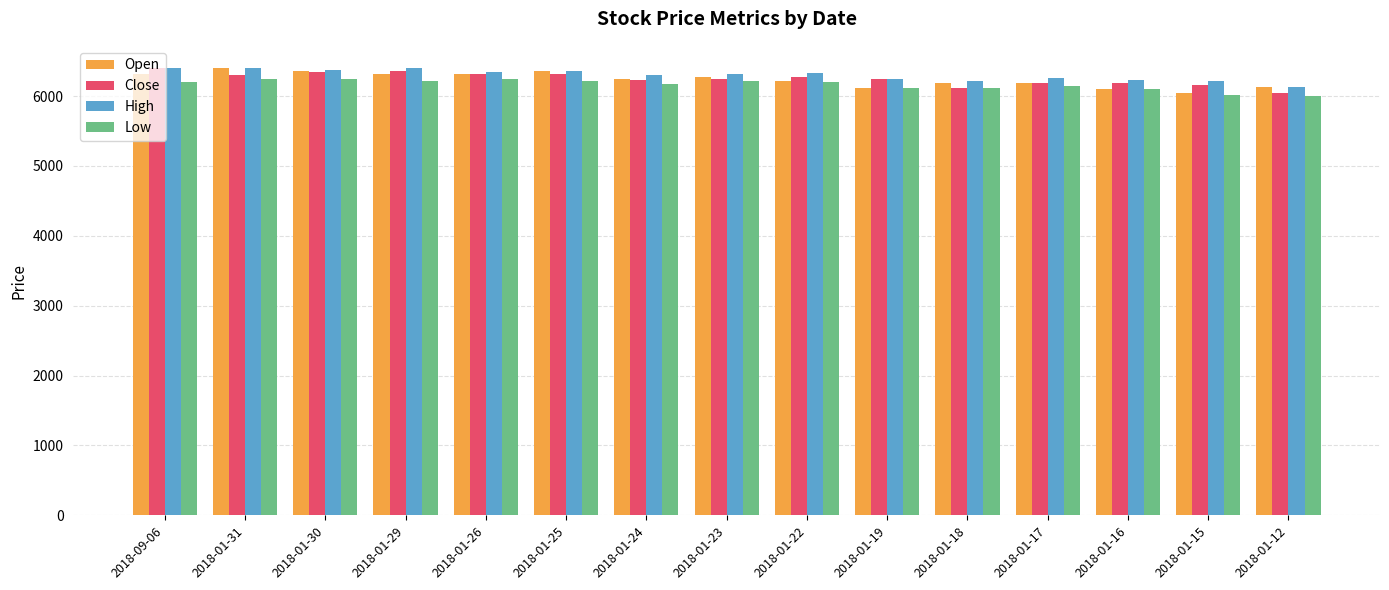

Where does the Close series first go above 6250?

2018-09-06